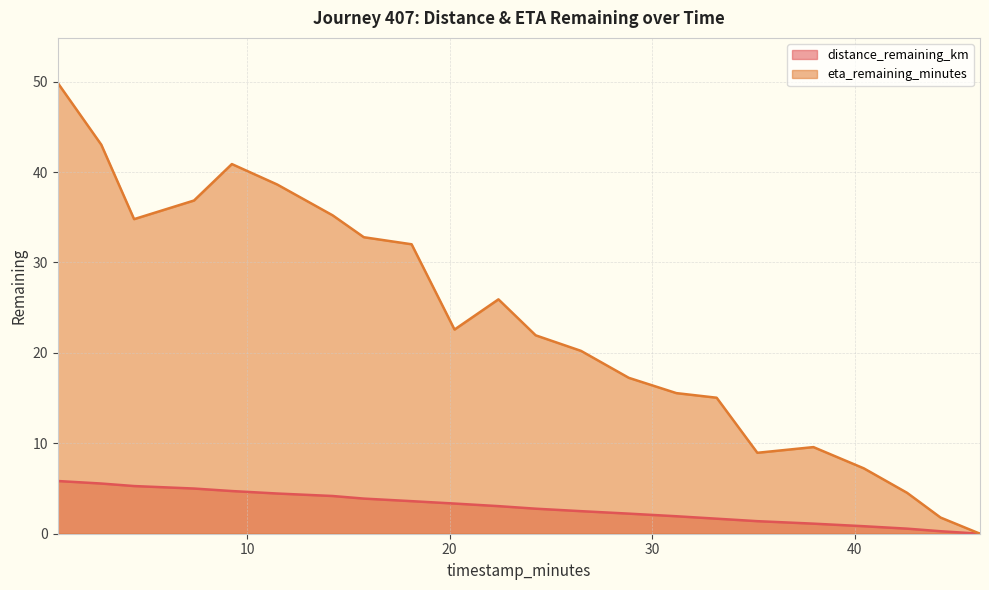

What is the label of the 12th point from the left?

24.25